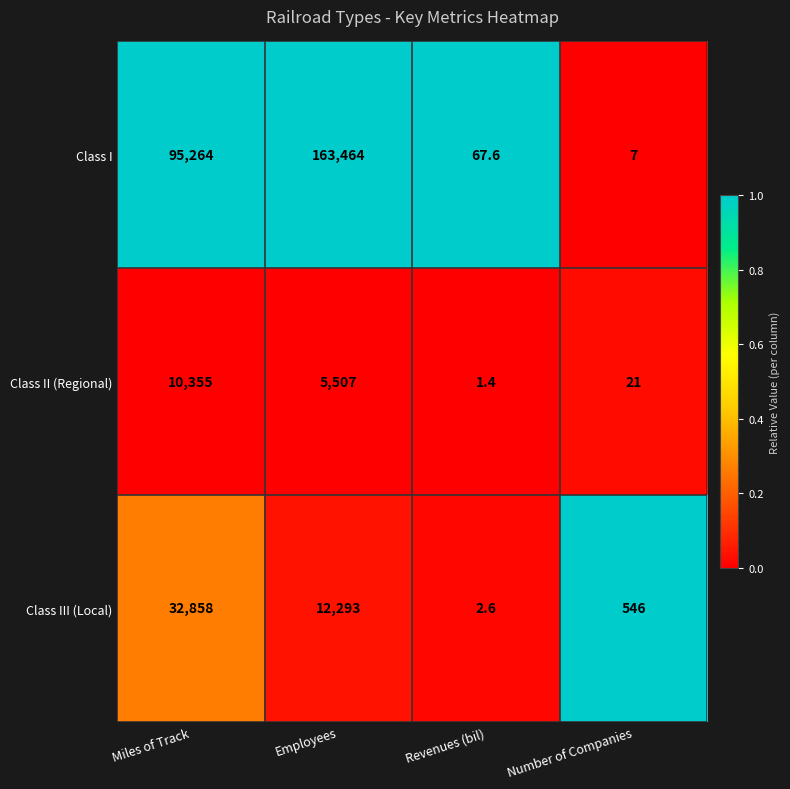

Reading right to left, list all the values displayed in this chart.

Class I: 7.0	67.6	163464.0	95264.0
Class II (Regional): 21.0	1.4	5507.0	10355.0
Class III (Local): 546.0	2.6	12293.0	32858.0